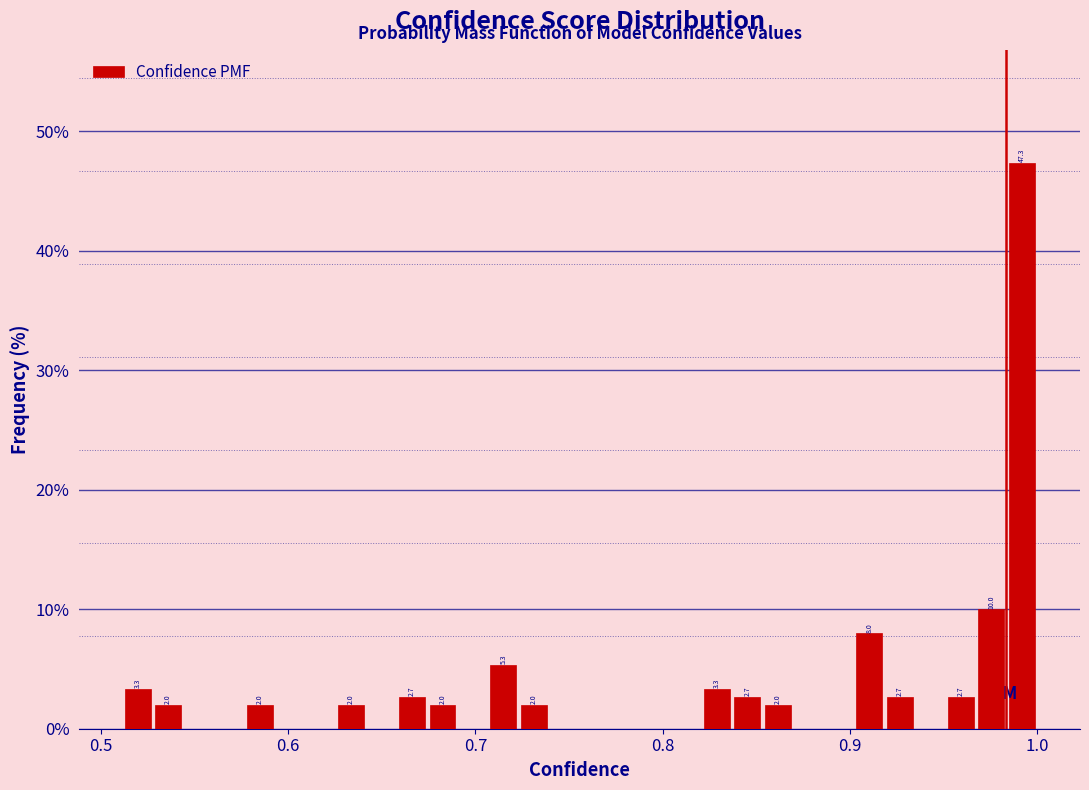

Around what value on the x-axis is the tallest bar? Give the approximate position of its centre, as read against the axis.

0.99